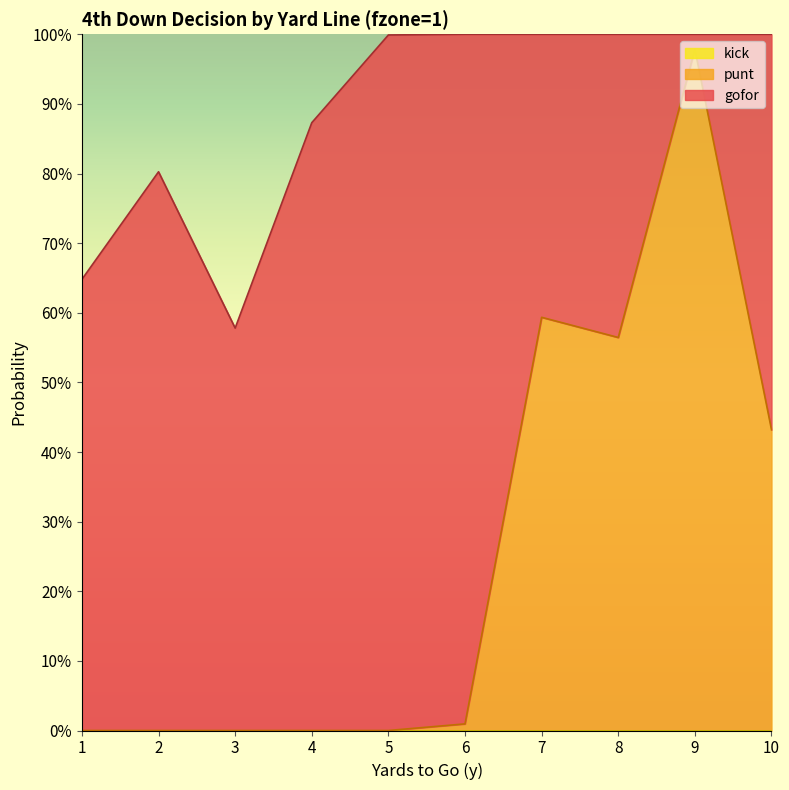

How many lines are shown in the chart?

3